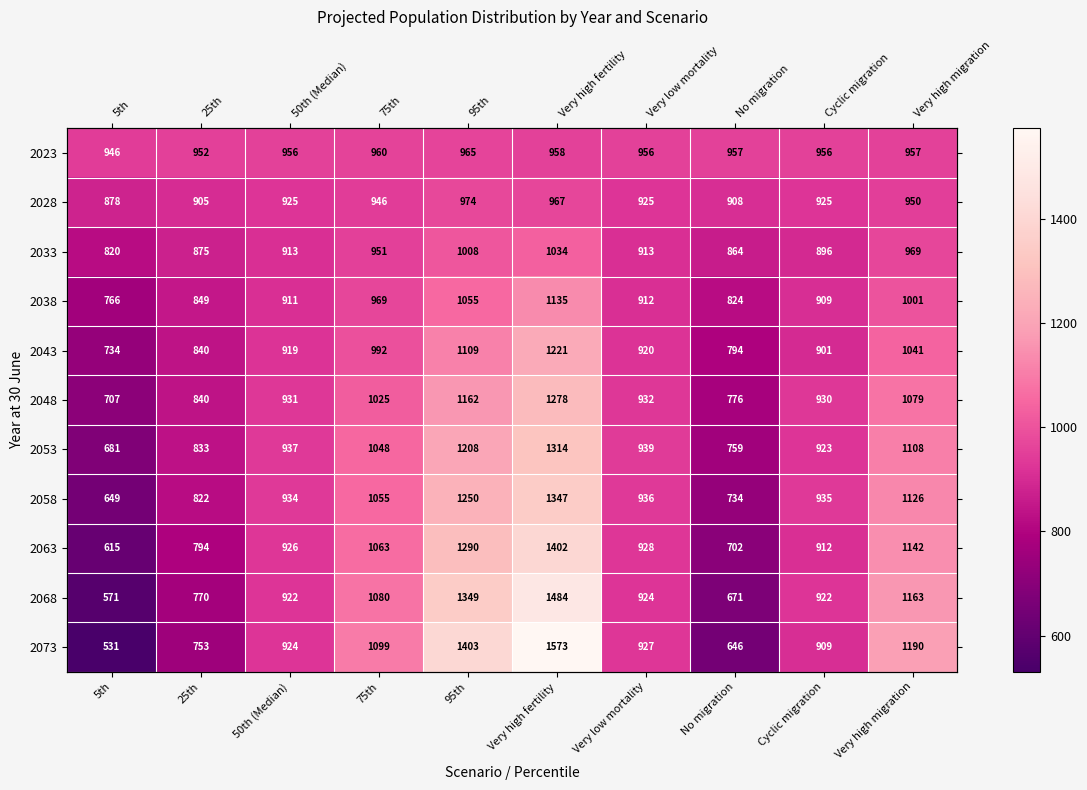

List the labels in order of 2058 value, largest first.

Very high fertility, 95th, Very high migration, 75th, Very low mortality, Cyclic migration, 50th (Median), 25th, No migration, 5th